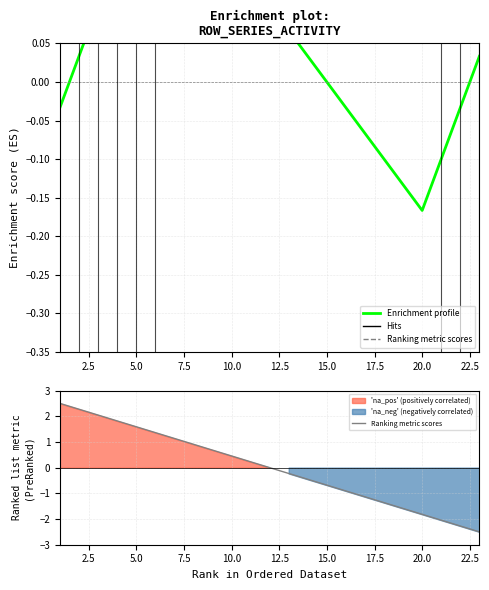

What is the average value of the Enrichment profile series?

0.1